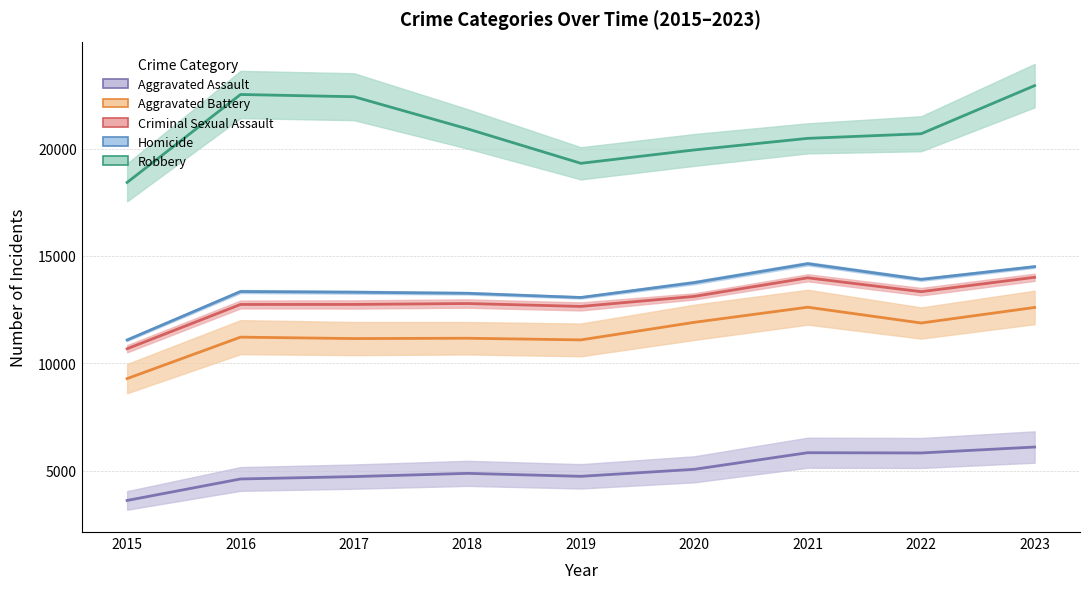

How many lines are shown in the chart?

5